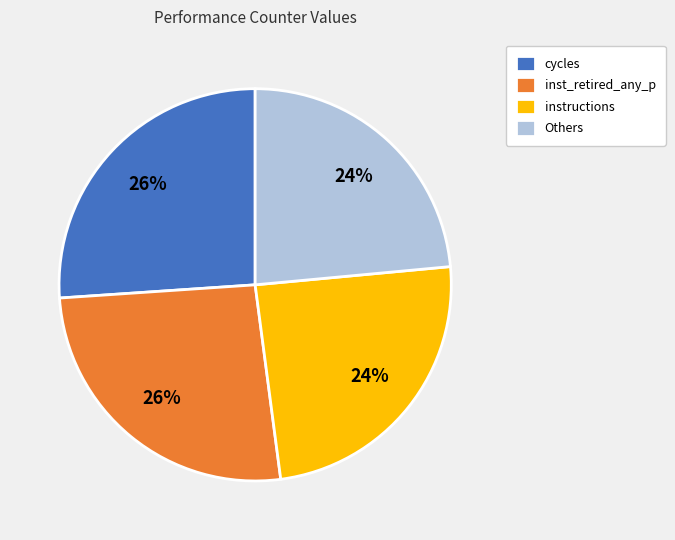

What percentage is the cycles slice, to the nearest percent?

26%